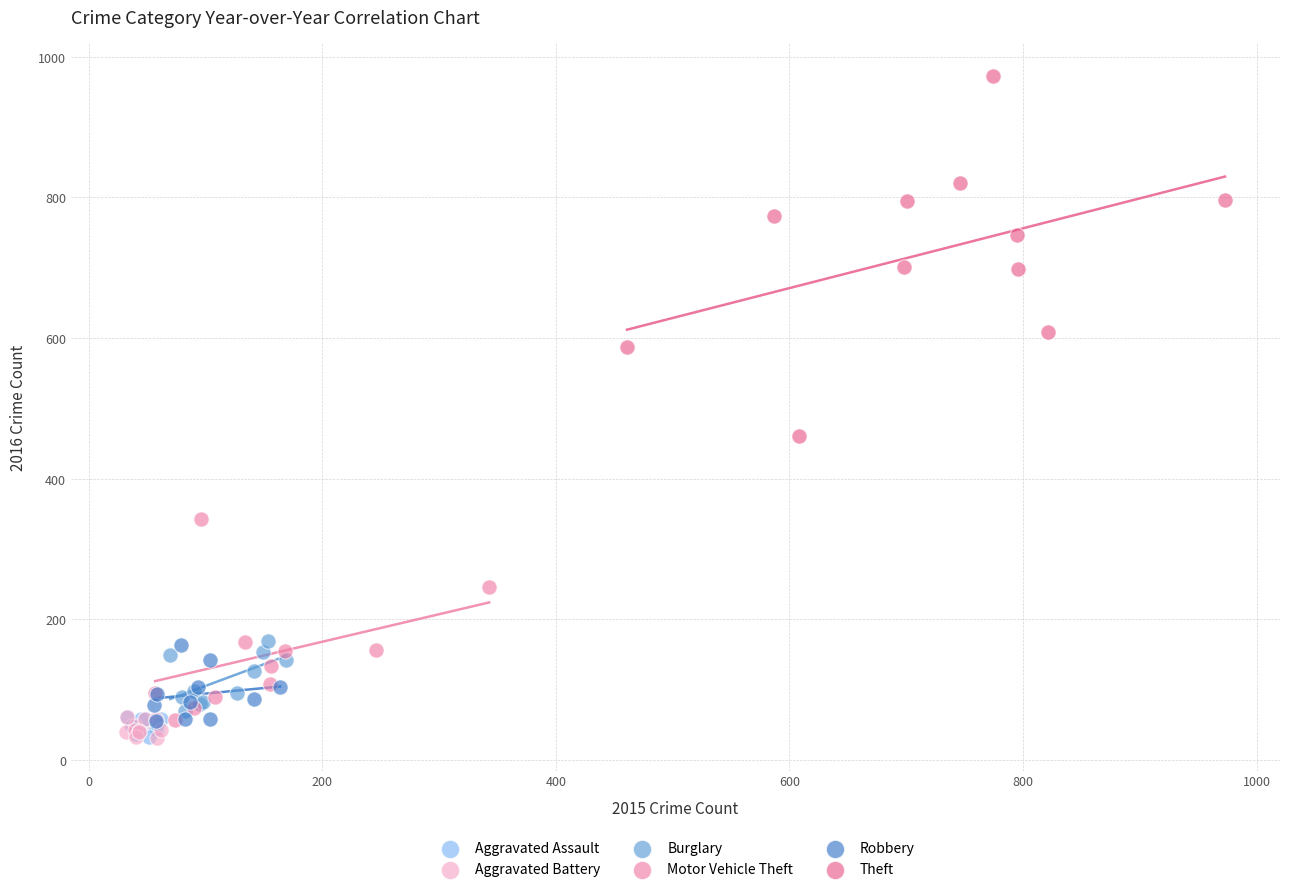

Which series has the widest spread of Y values?

Theft